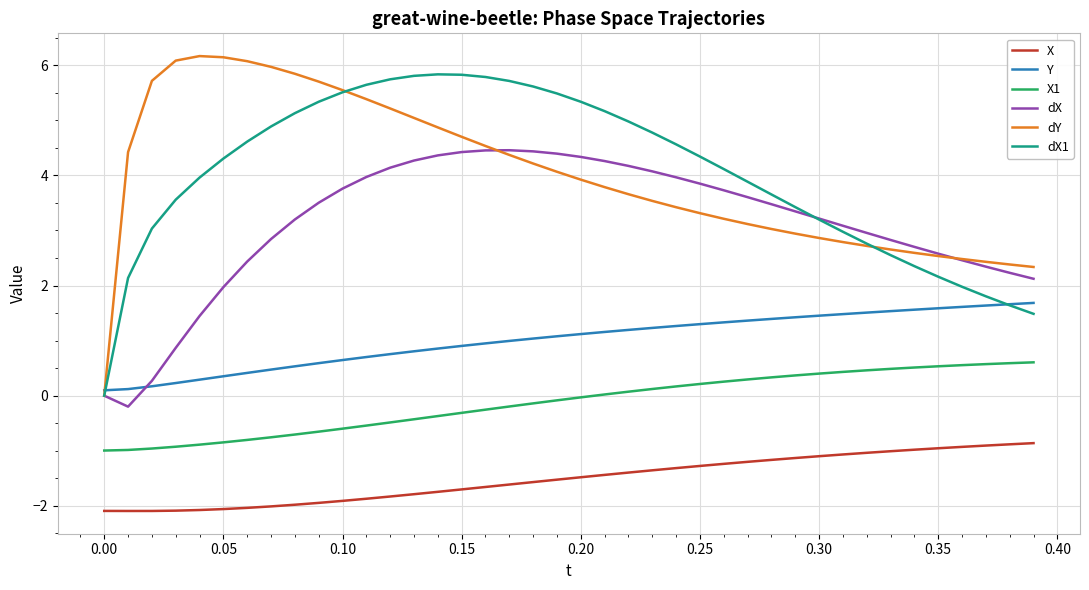

True or false: X1 and dY intersect in this chart.

False